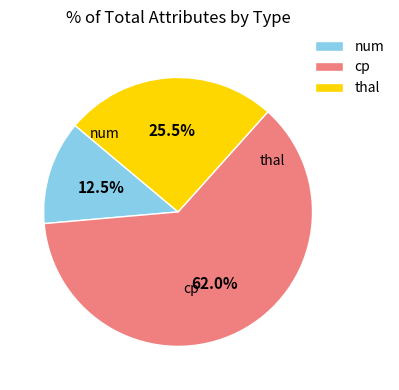

What portion of the pie excludes thal?

74.5%